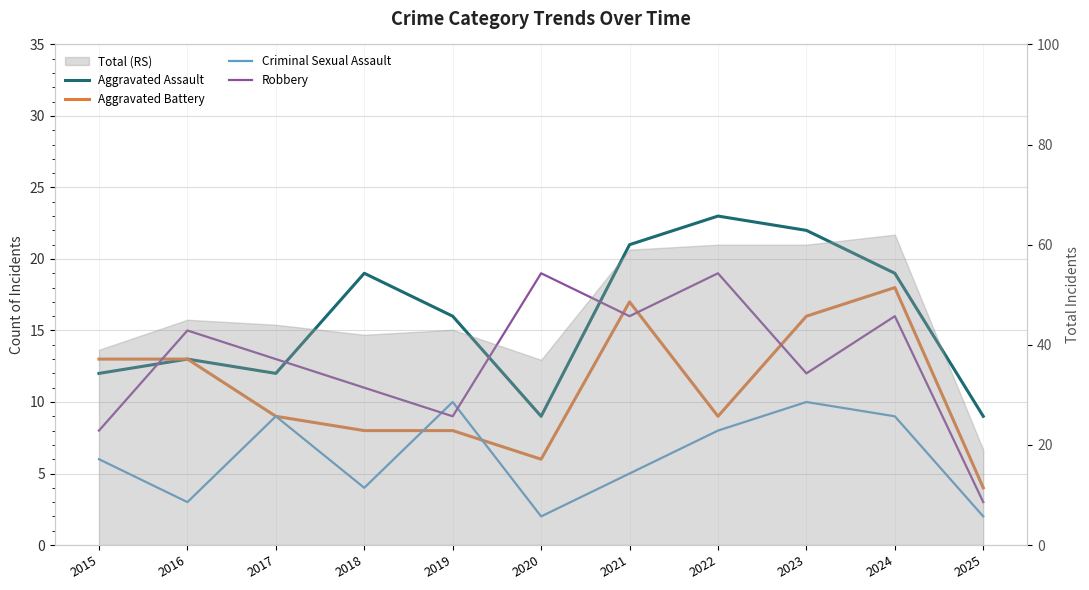

List the labels in order of Robbery value, largest first.

2020, 2022, 2021, 2024, 2016, 2017, 2023, 2018, 2019, 2015, 2025